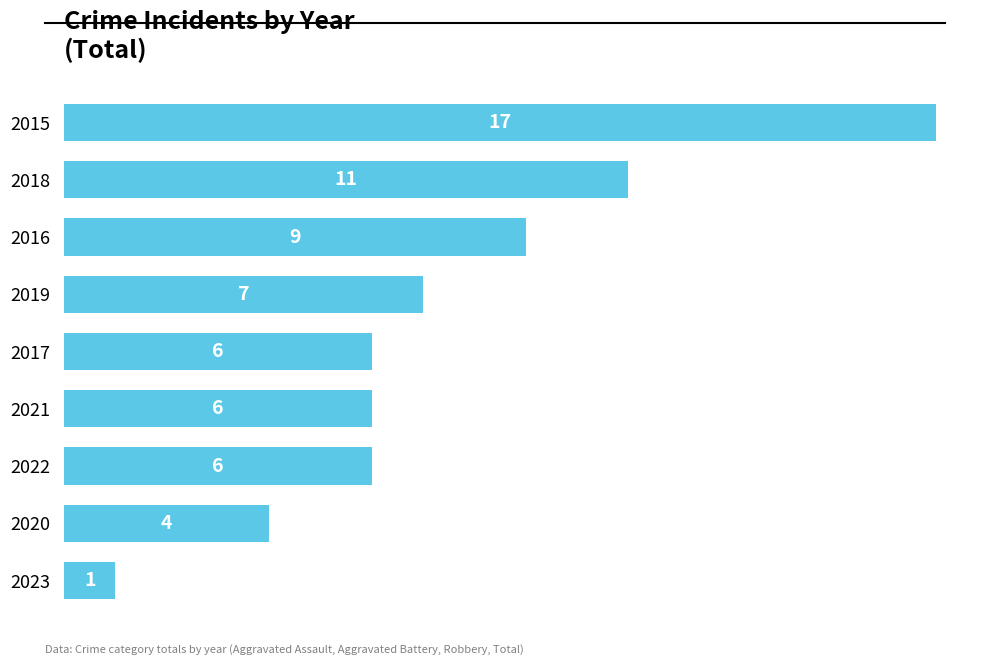

Are the bars grouped side by side (vs. stacked)?

No